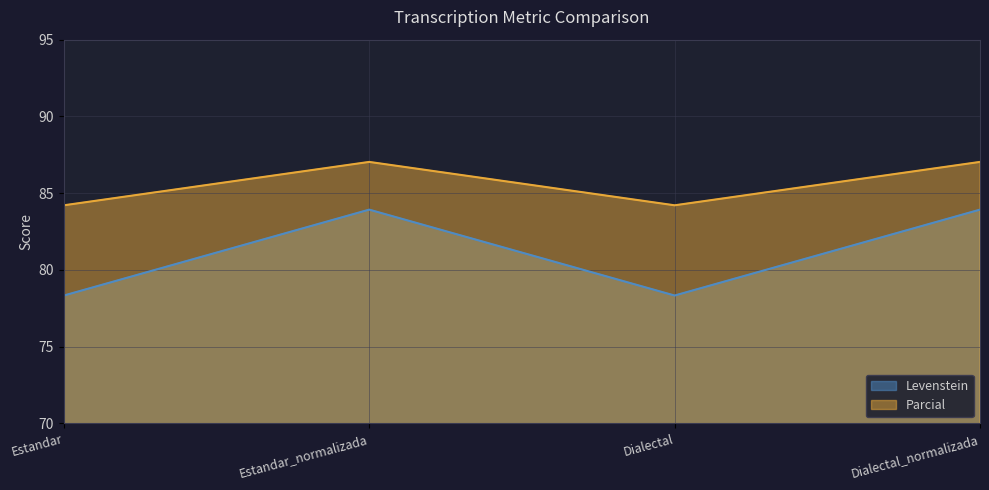

Reading left to right, list all the values displayed in this chart.

Levenstein: 78.3	83.9	78.3	83.9
Parcial: 84.2	87.0	84.2	87.0